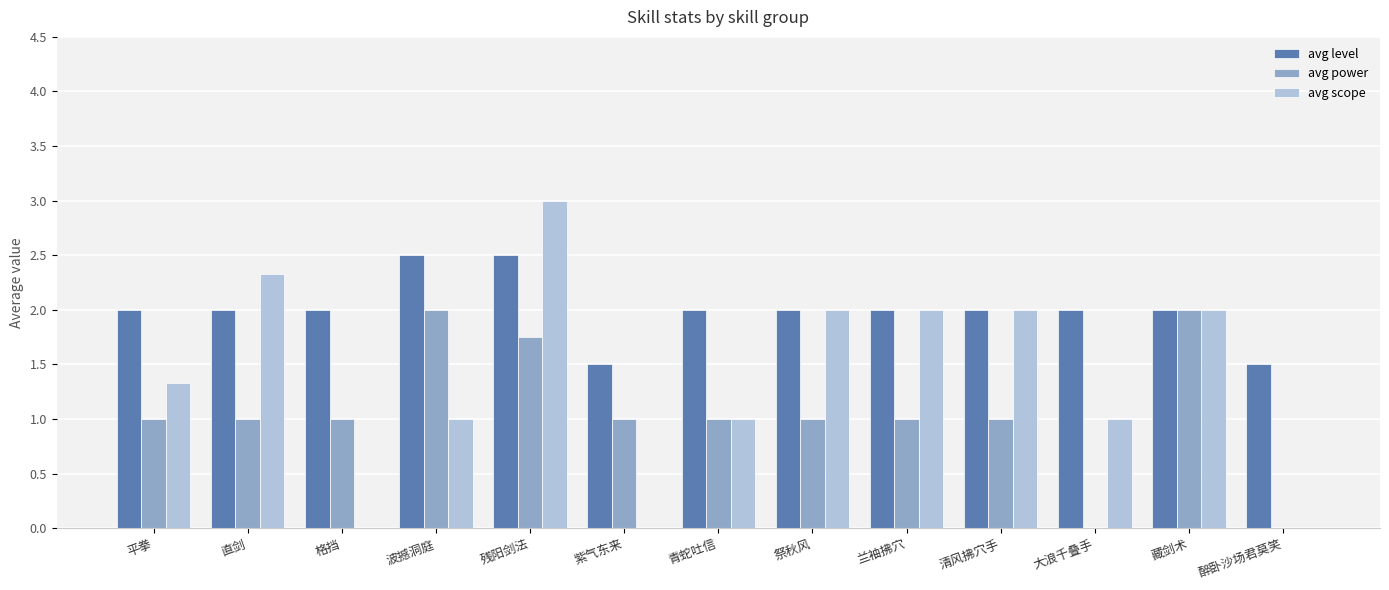

How many data points does each series have?

13